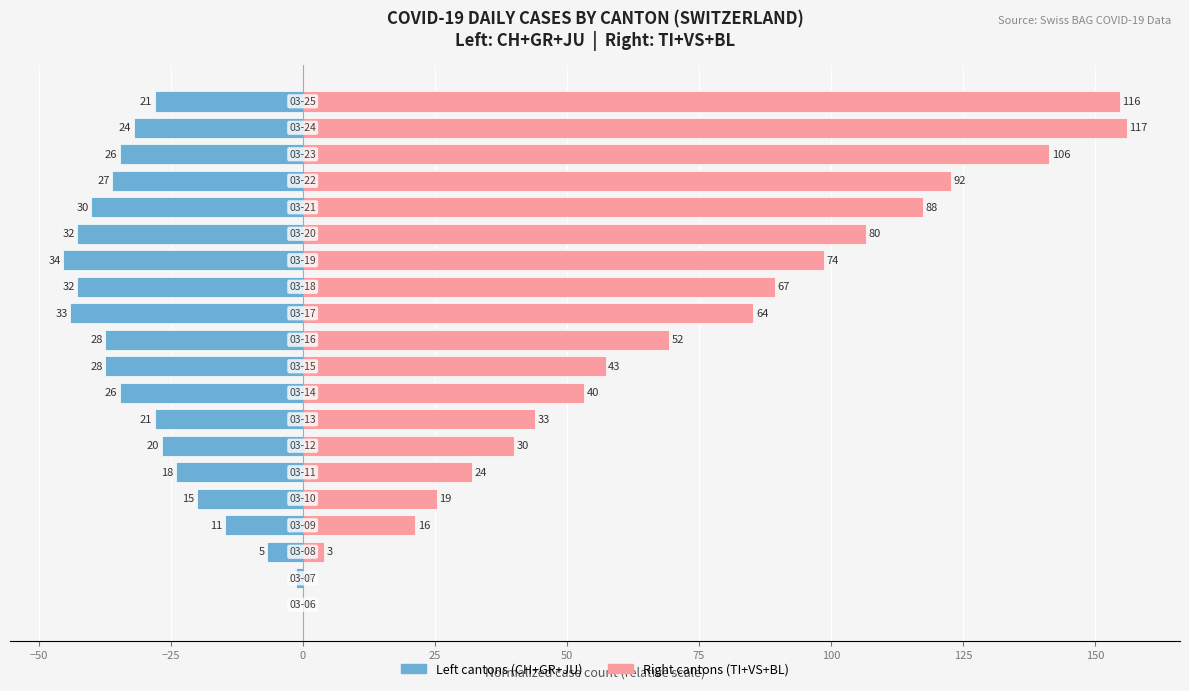

What is the smallest value displayed?

-45.3